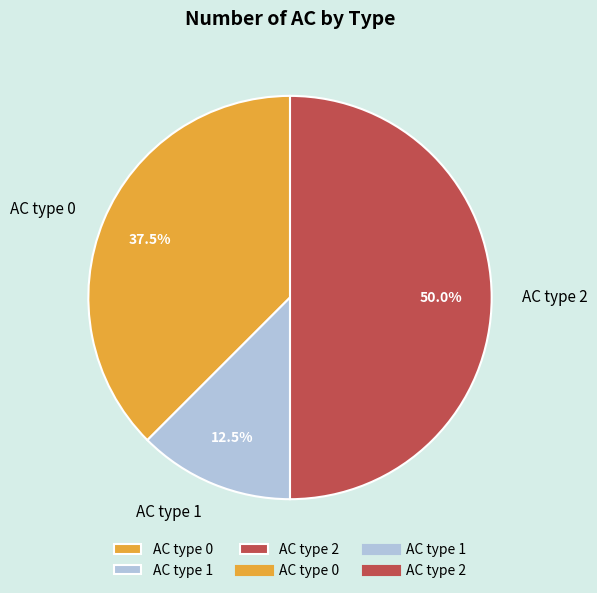

Combined, do AC type 1 and AC type 2 account for over 50%?

Yes